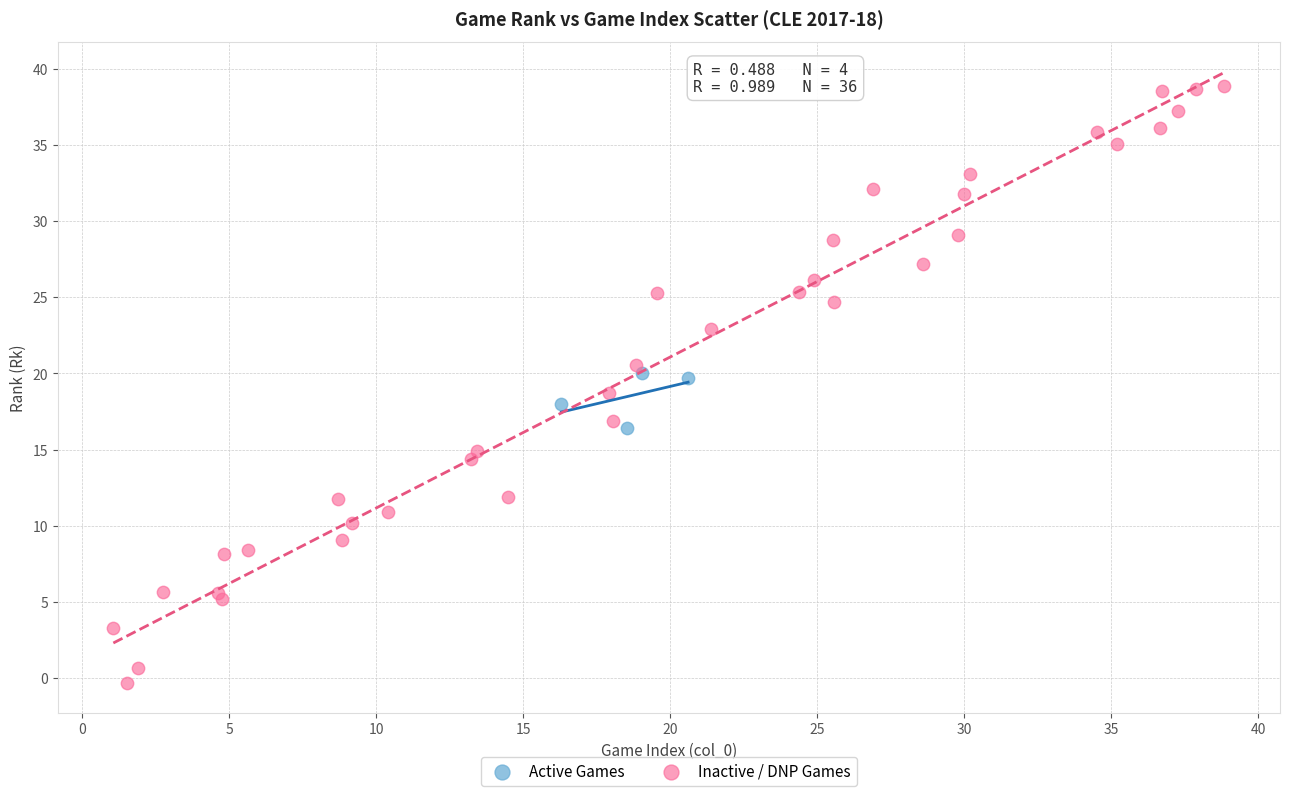

Which series has the largest Y range (max minus min)?

Inactive / DNP Games